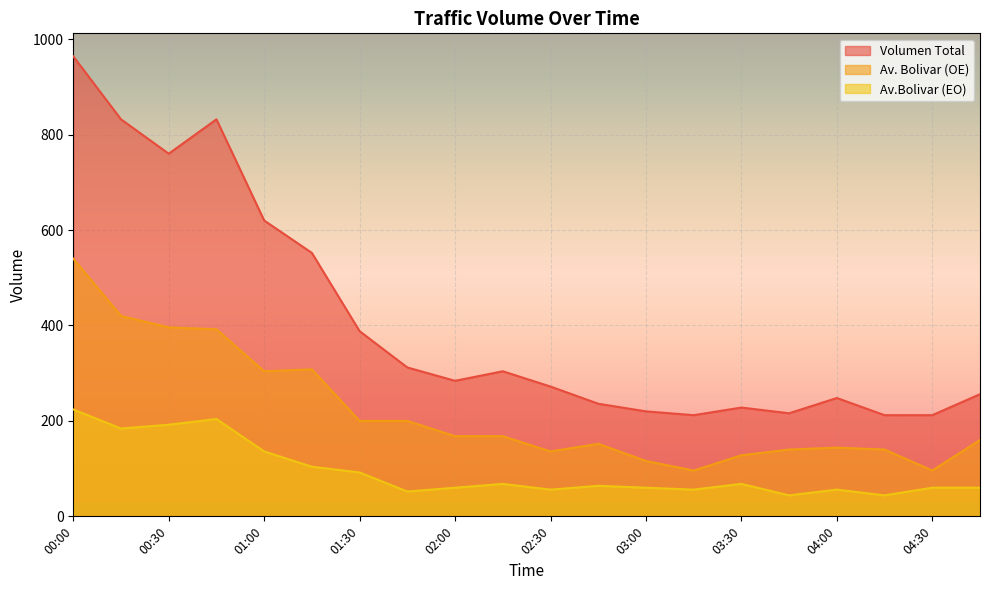

List the labels in order of Av. Bolivar (OE) value, smallest first.

03:15, 04:30, 03:00, 03:30, 02:30, 03:45, 04:15, 04:00, 02:45, 04:45, 02:00, 02:15, 01:30, 01:45, 01:00, 01:15, 00:45, 00:30, 00:15, 00:00